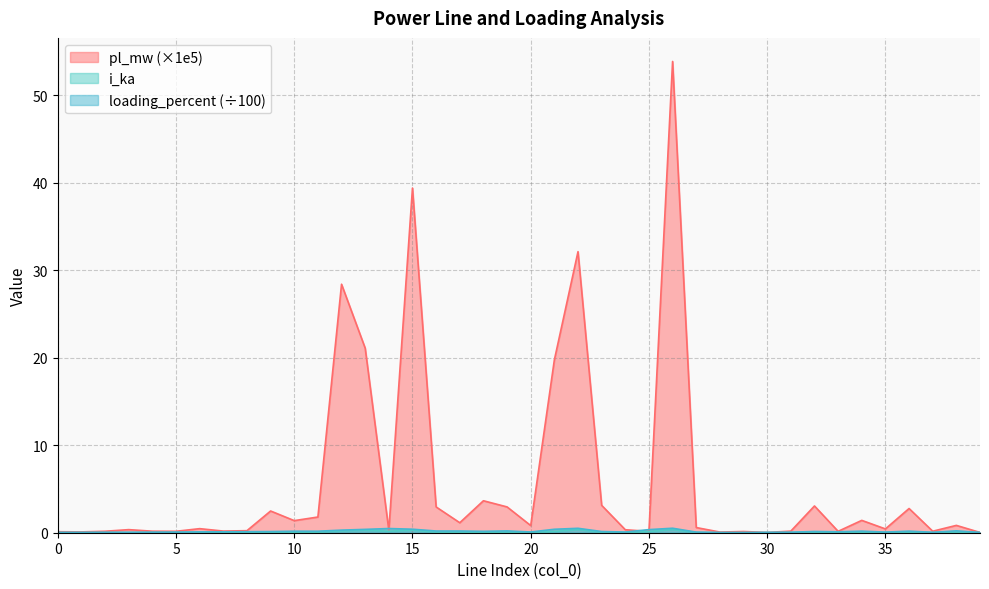

In pl_mw, how many points are higher than both neighbors (excluding endpoints)?

13